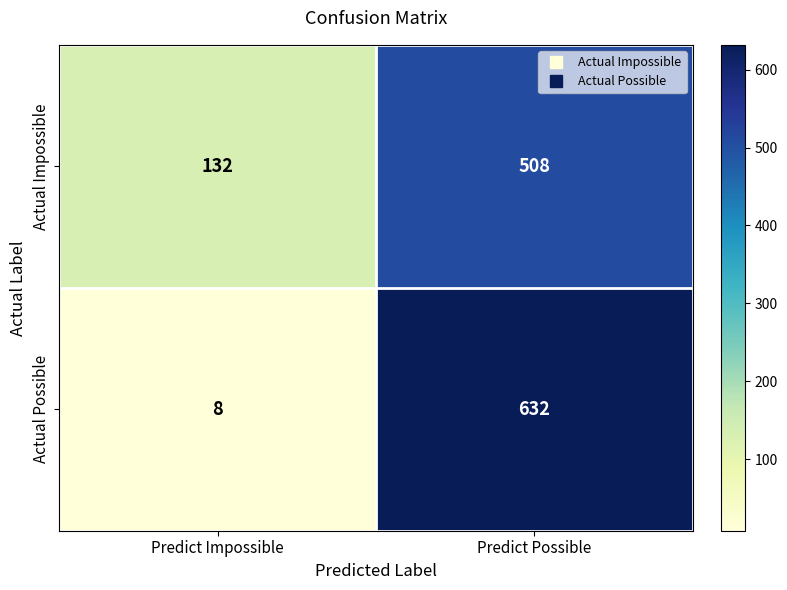

At how many categories does at least one series exceed 260?

1